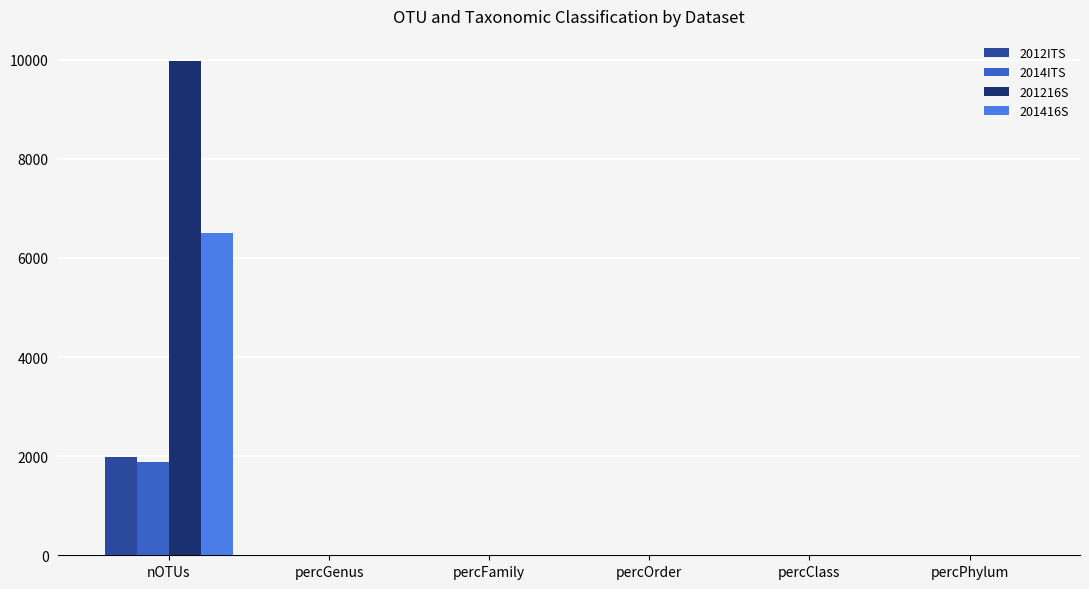

What is the highest value of the 201216S series?

9980.0